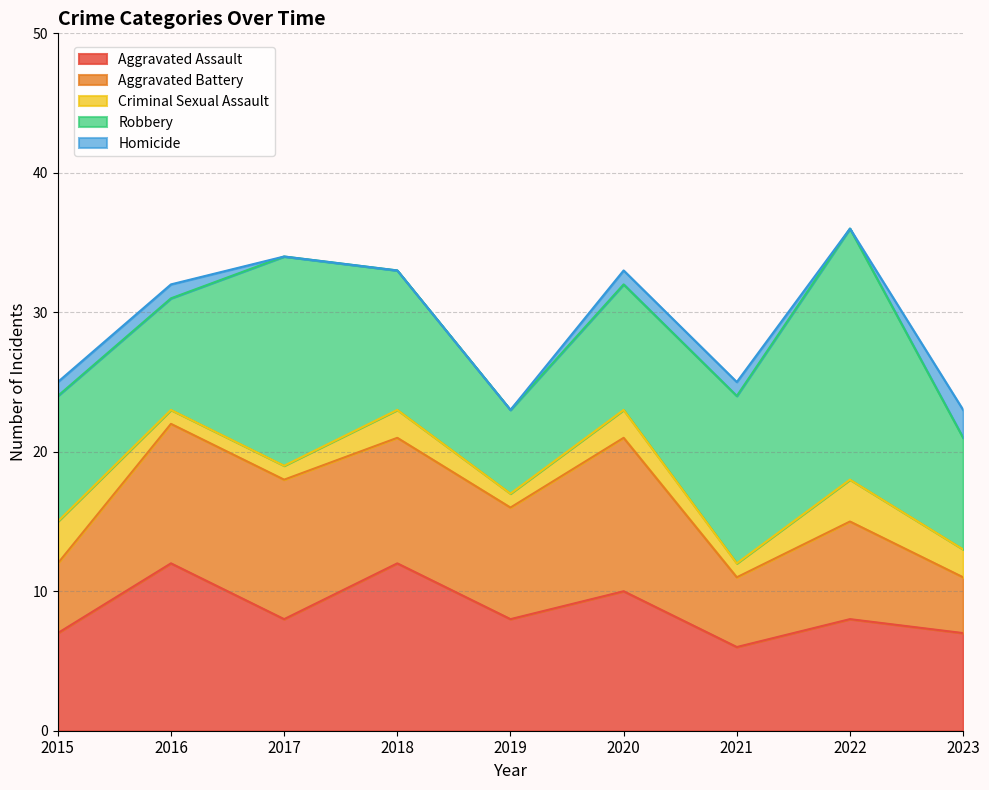

What is the sum of all Robbery values?

95